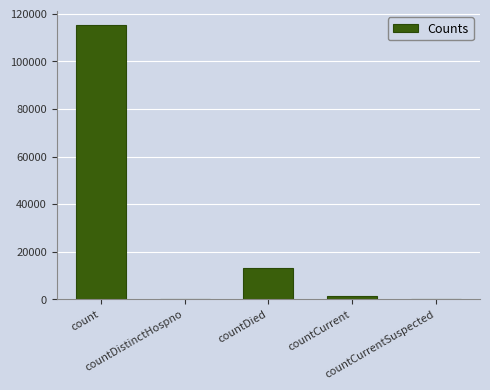

Count the number of data series in this chart.

1